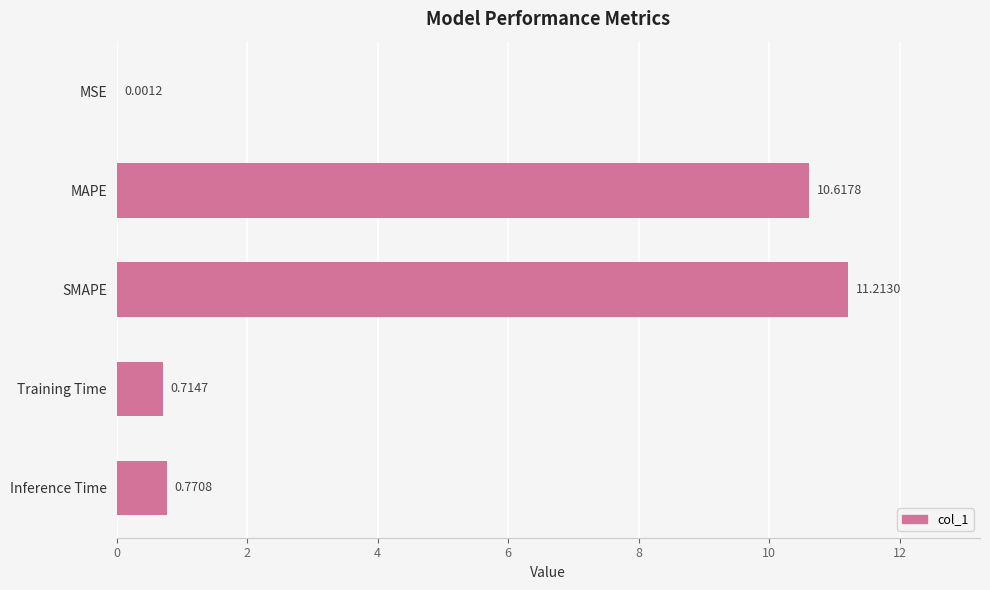

Count the number of data series in this chart.

1